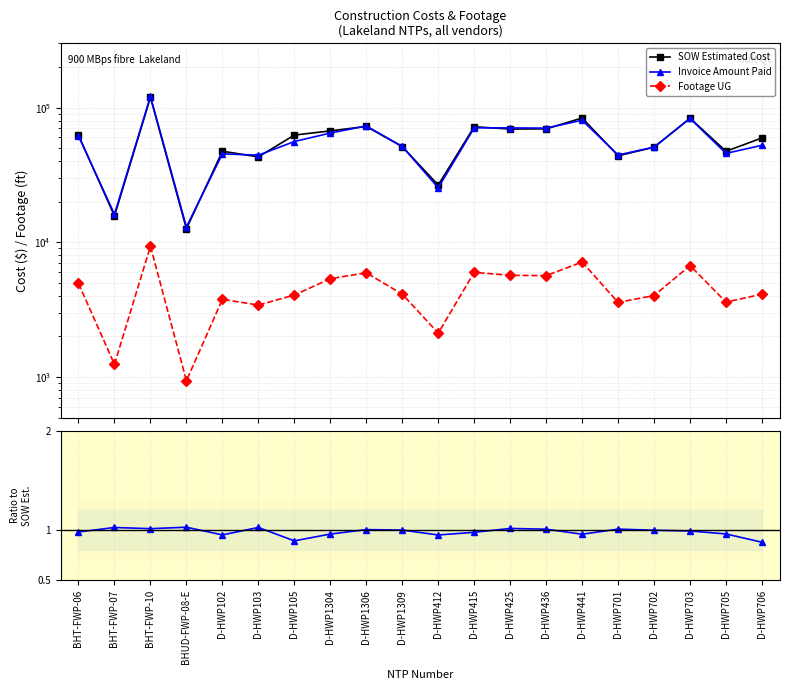

Where is Ratio Invoice/SOW nearest to the value 0?

D-HWP706